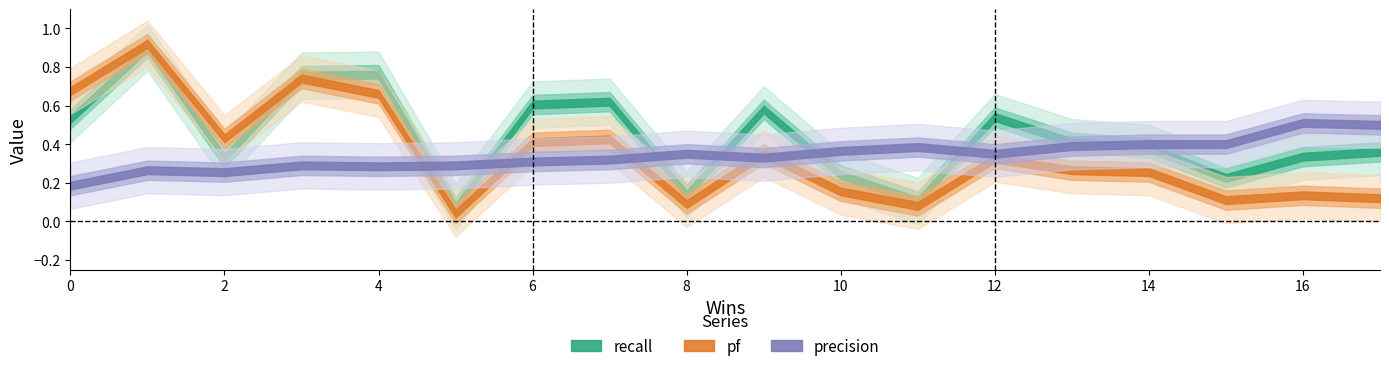

What is the approximate value of pf at 13?

0.3